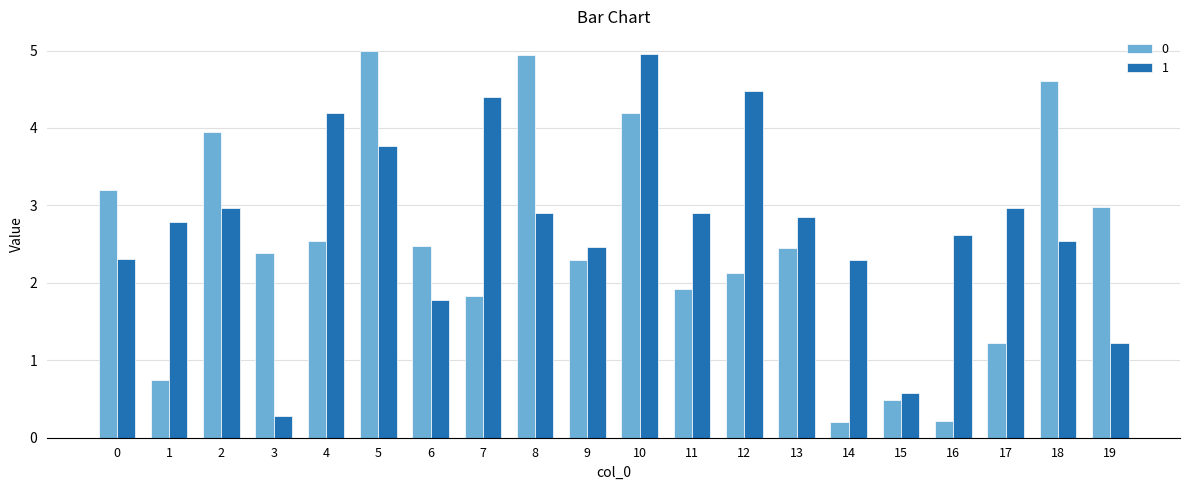

At which category is the sum across all series the highest?

10